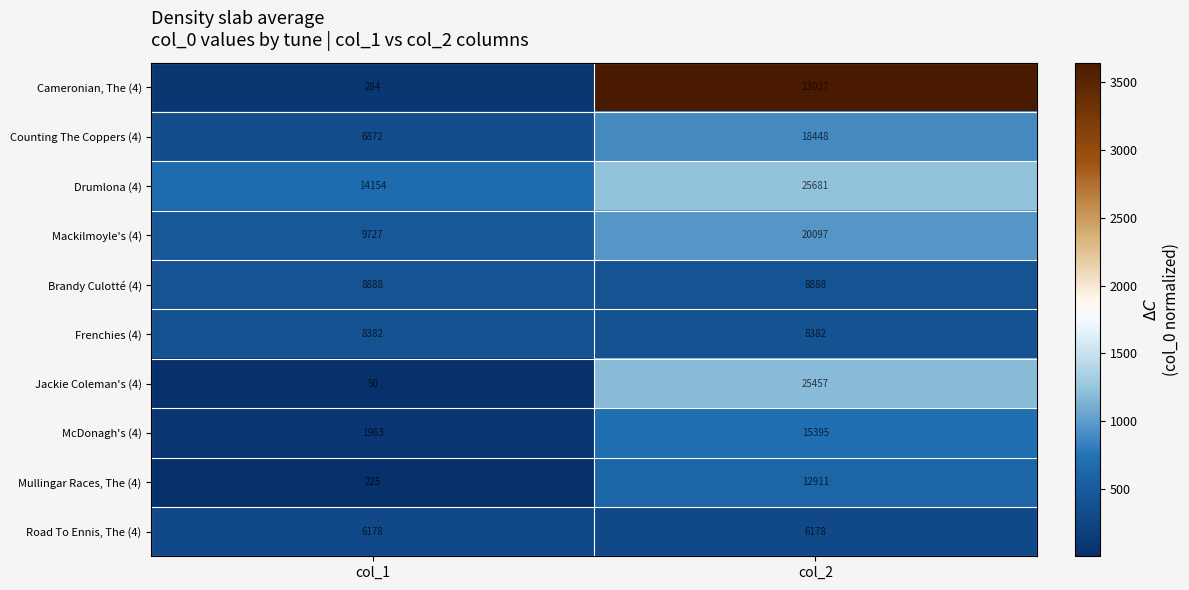

List the series in order of their peak value, lowest first.

Road To Ennis, The (4), Frenchies (4), Brandy Culotté (4), Mullingar Races, The (4), Cameronian, The (4), McDonagh's (4), Counting The Coppers (4), Mackilmoyle's (4), Jackie Coleman's (4), Drumlona (4)